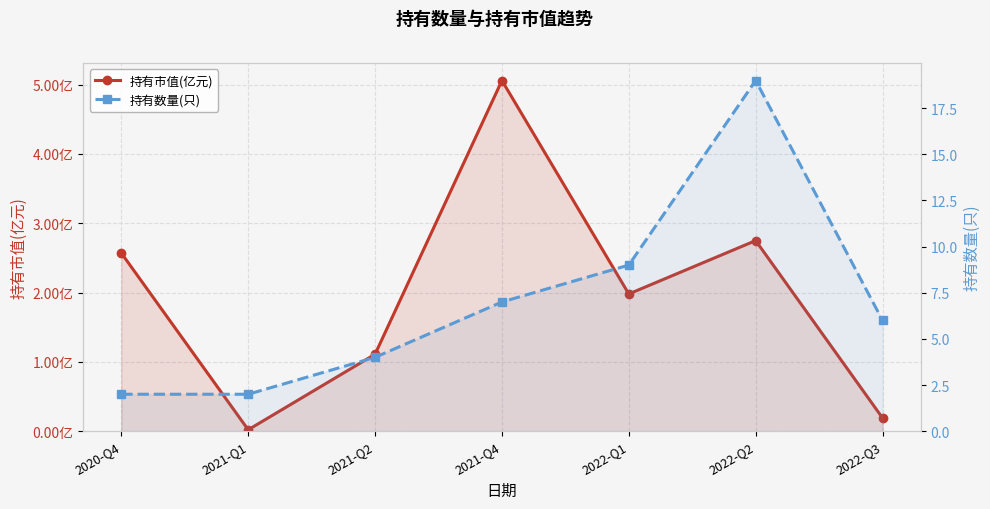

Is it true that 持有数量(只) equals 6.0 at 2022-Q3?

True